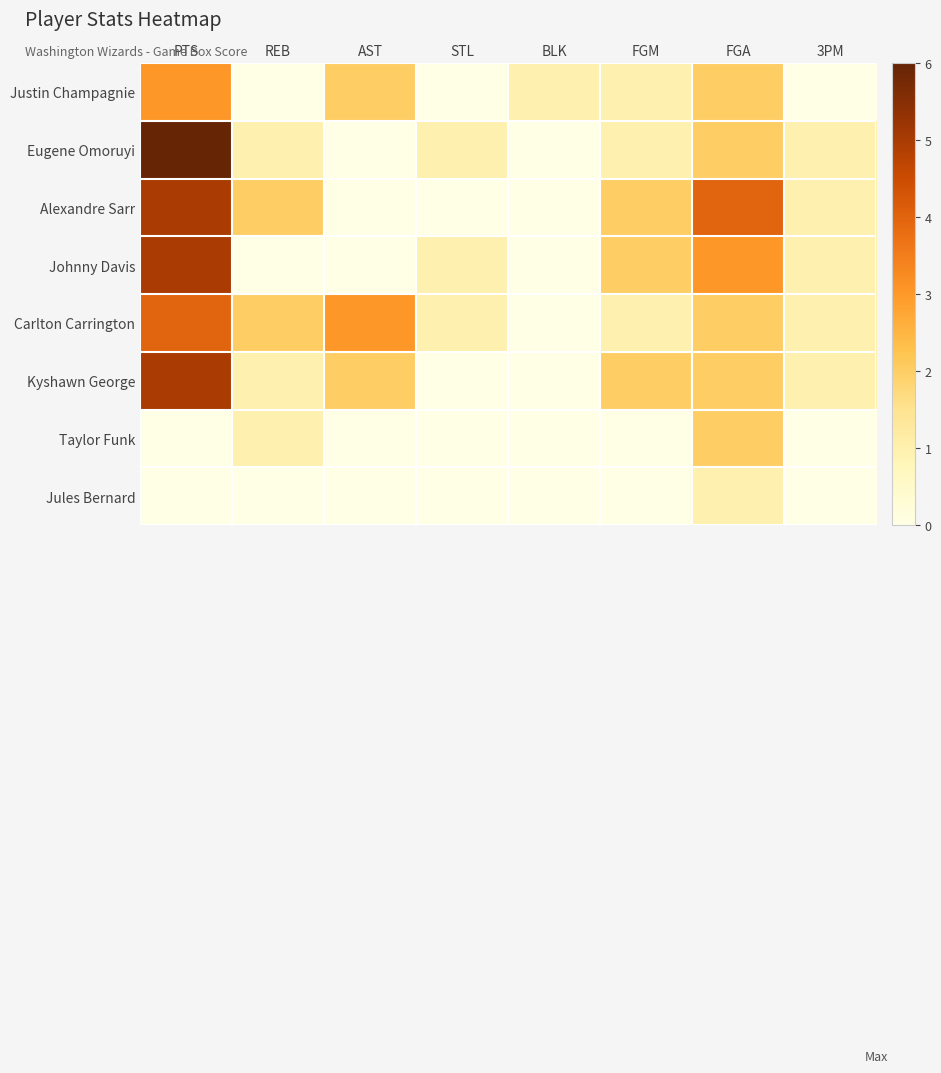

What is the total value across all series at BLK?

1